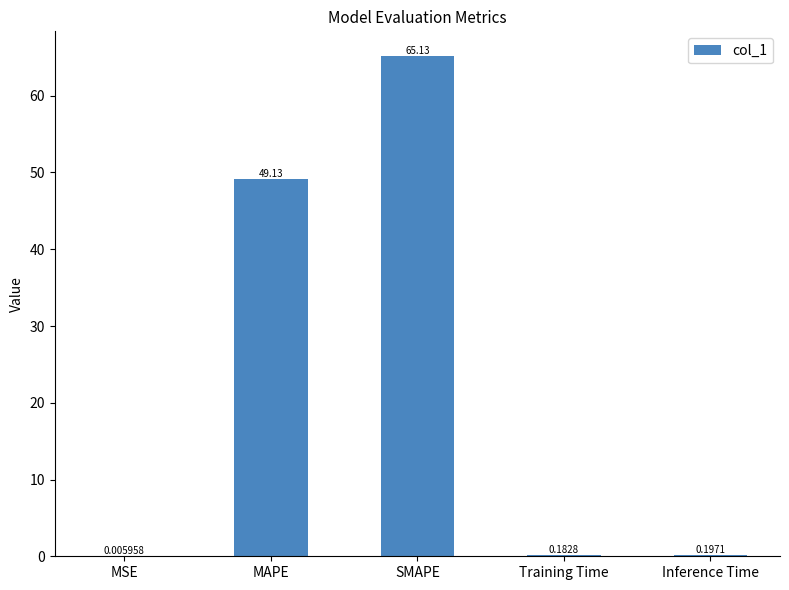

Between SMAPE and Training Time, which is larger?

SMAPE